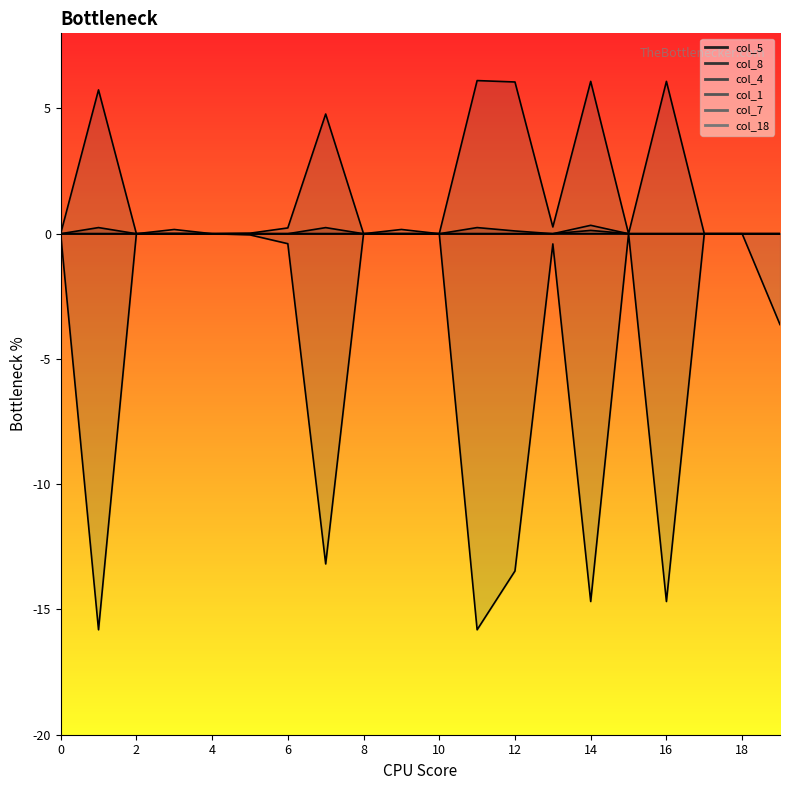

What is the spread (max minus min) of values at 1?

21.6